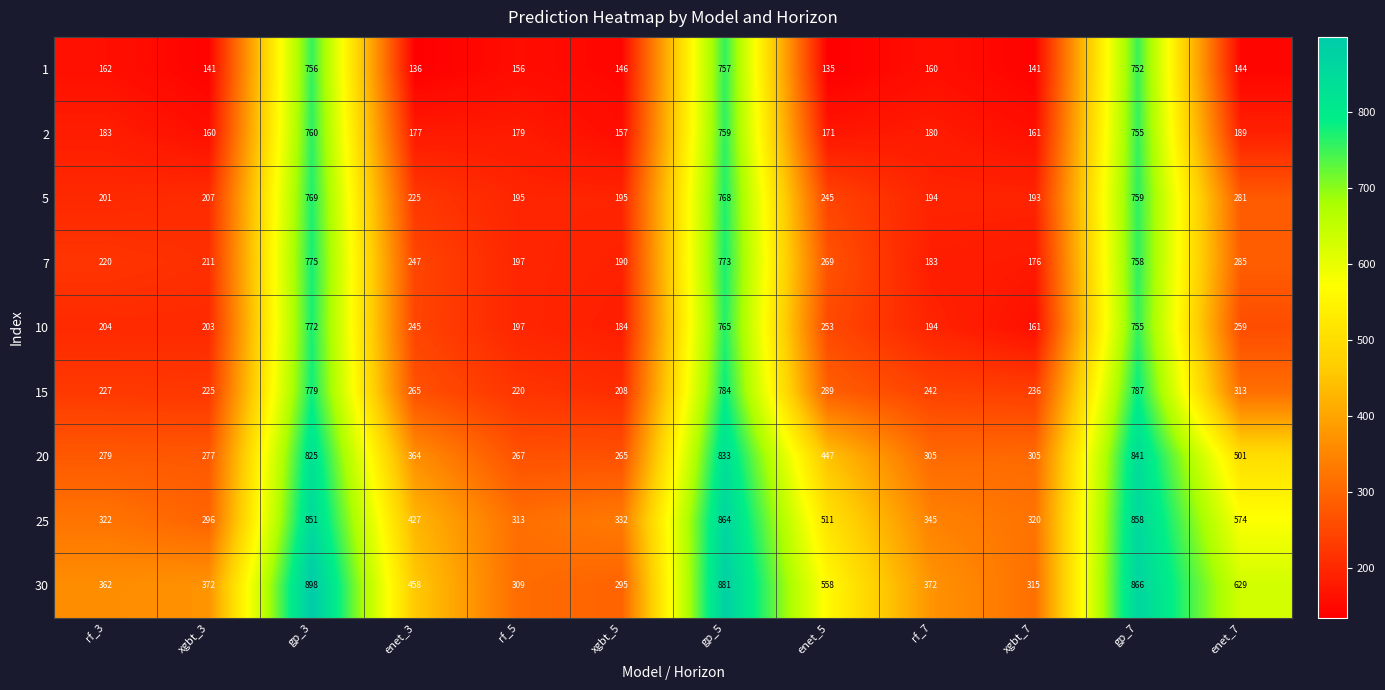

What is the difference between the 20 values at enet_5 and enet_7?

54